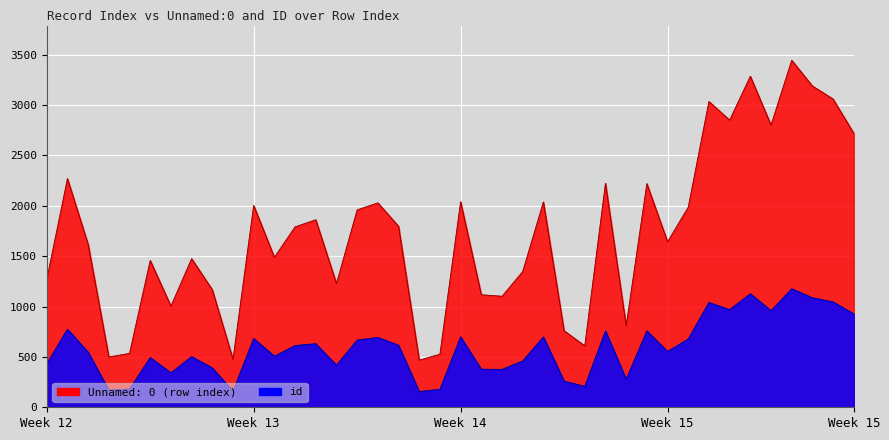

List the labels in order of id value, smallest first.

18, 9, 3, 19, 4, 26, 25, 28, 6, 22, 21, 8, 14, 0, 23, 5, 7, 11, 2, 30, 12, 17, 13, 15, 31, 10, 16, 24, 20, 27, 29, 1, 39, 35, 33, 32, 38, 37, 34, 36